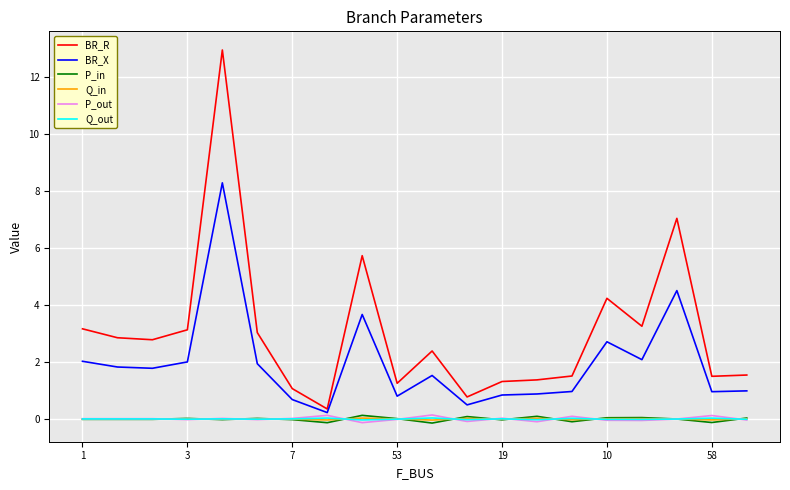

Which series has the largest range (max minus min)?

BR_R